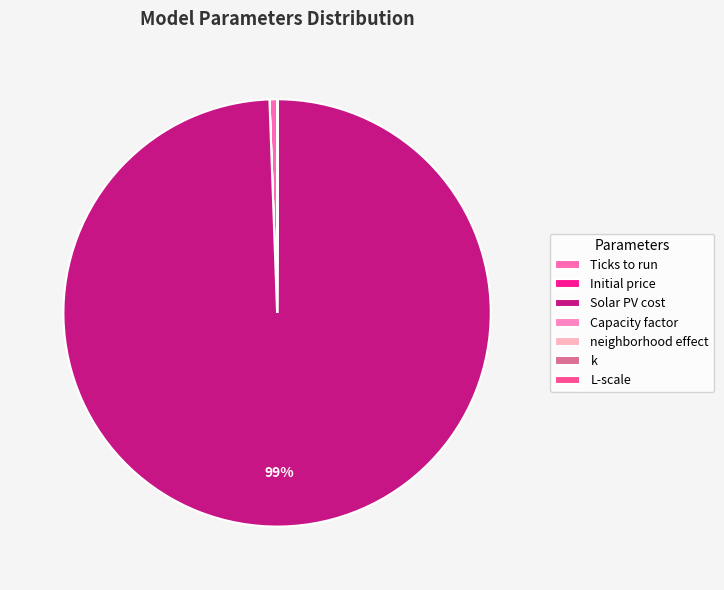

Which category has the smallest portion of the pie?

neighborhood effect